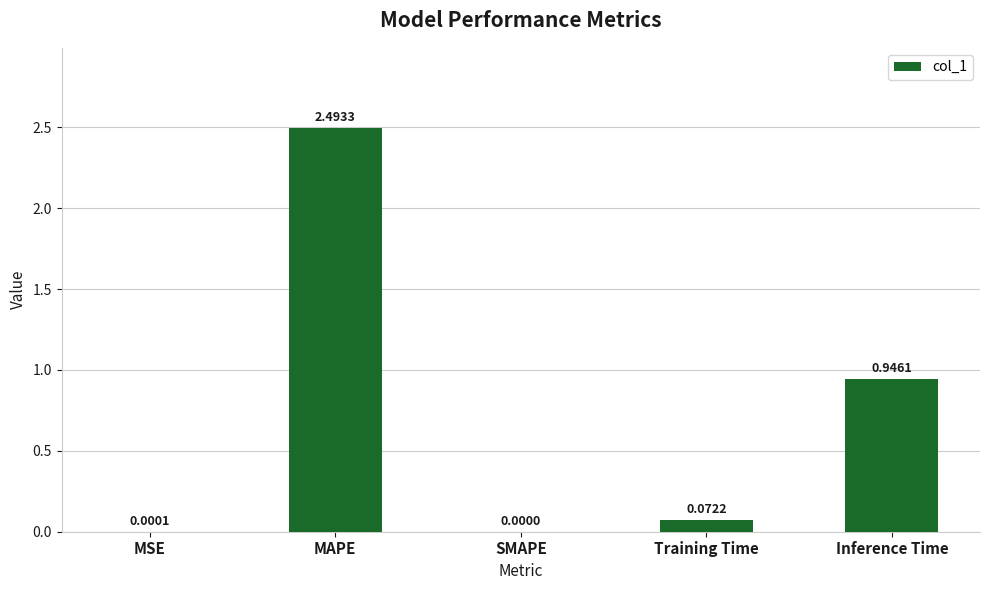

Between Training Time and MAPE, which is larger?

MAPE